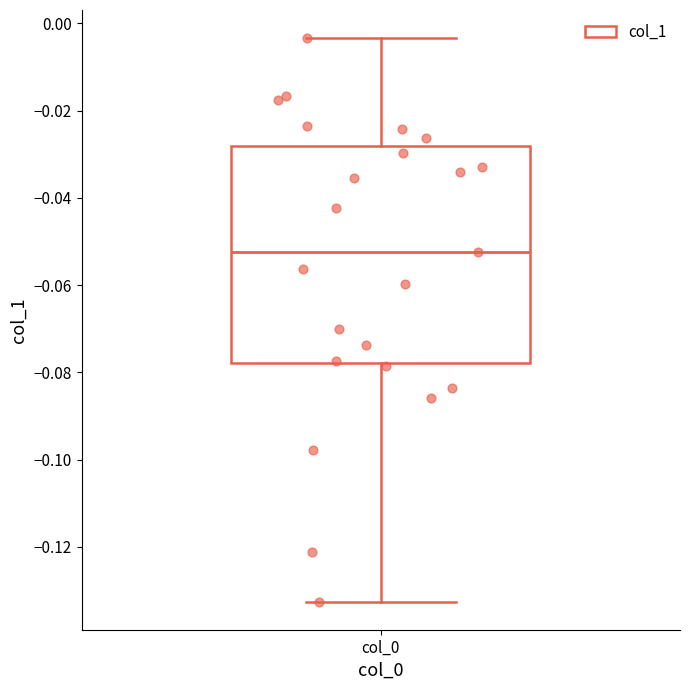

Where does the upper whisker of the box for col_0 end on the y-axis? The values are not printed on the chart, so give them approximately, as read against the axis.

-0.004